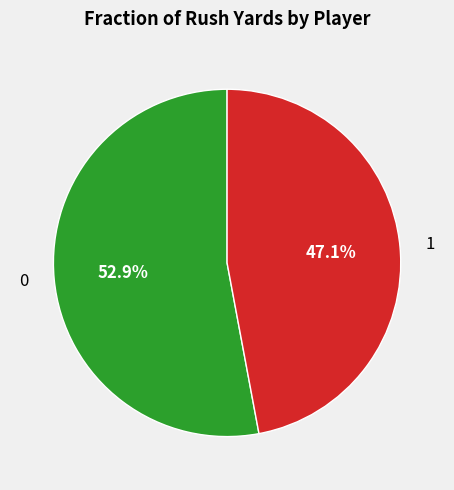

Is it true that 1 is 47% of the pie?

True